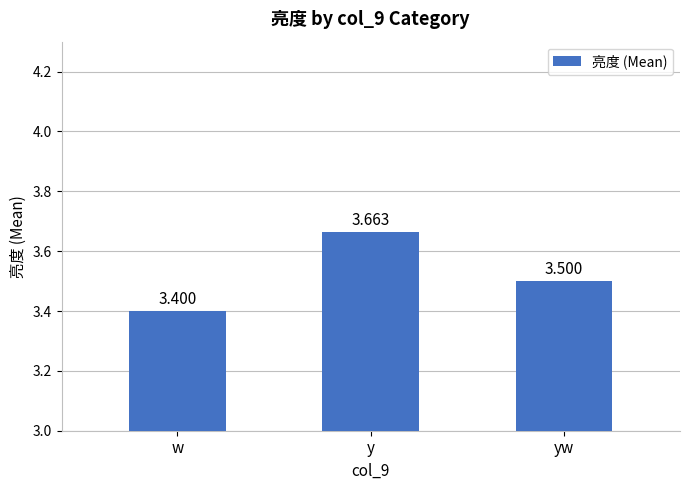

Rank the categories by value from highest to lowest.

y, yw, w